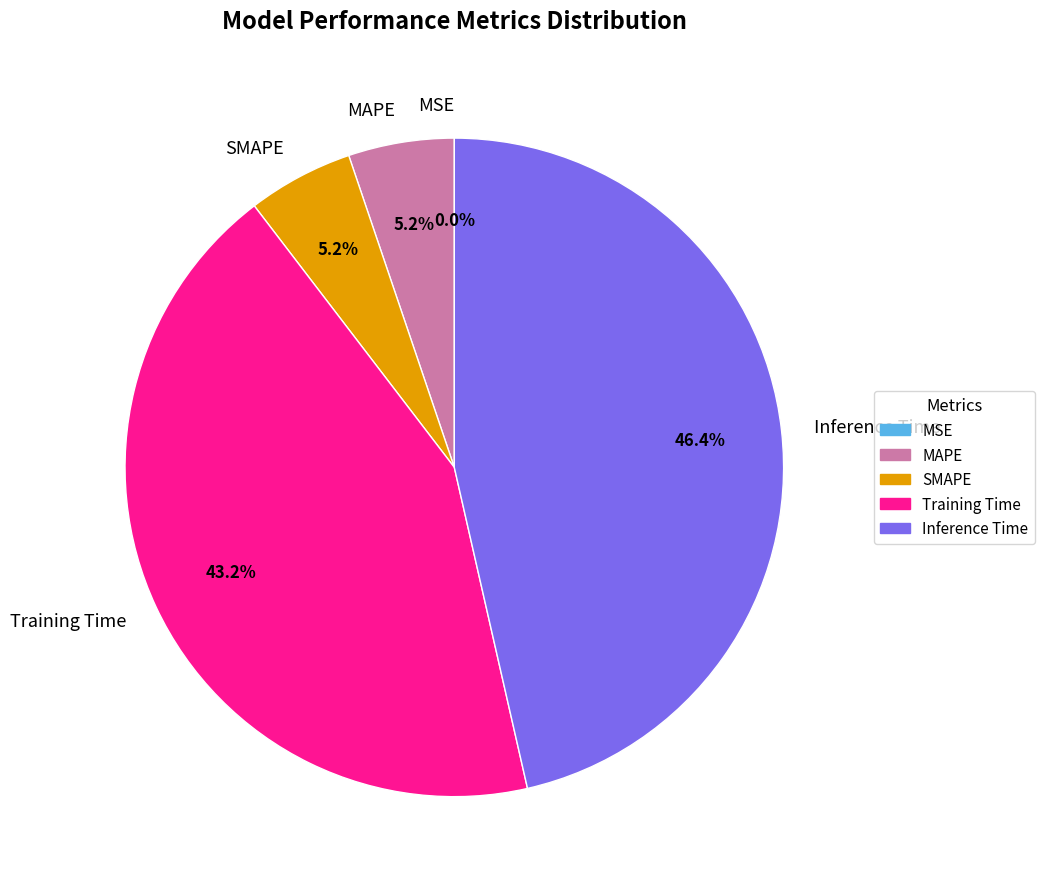

Combined, do Inference Time and Training Time account for over 50%?

Yes